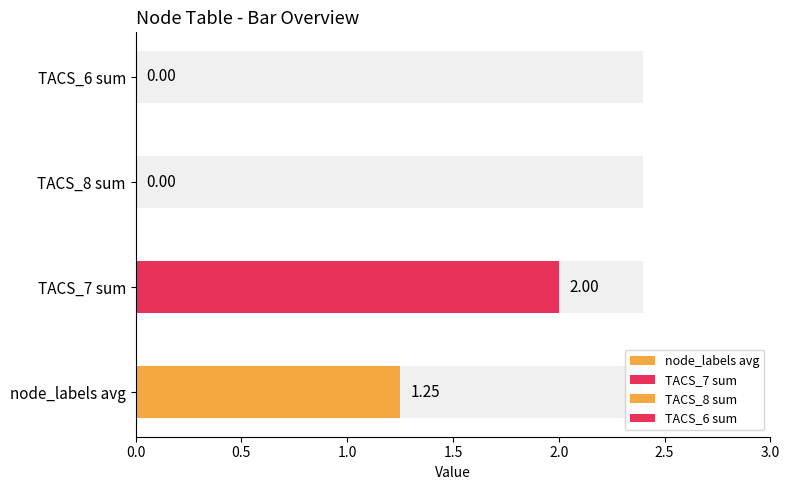

Where is node_labels nearest to the value 1?

1